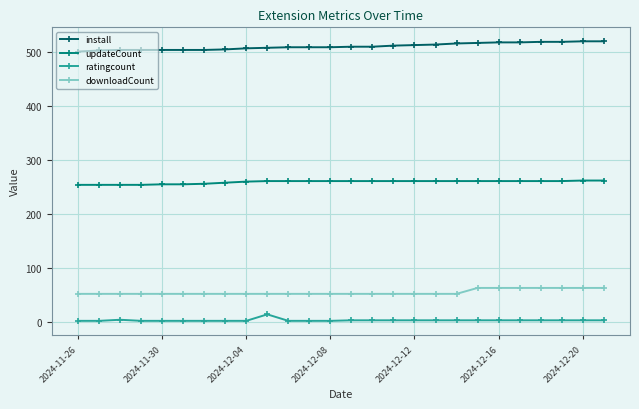

What is the difference between the maximum and minimum values in the ratingcount series?

12